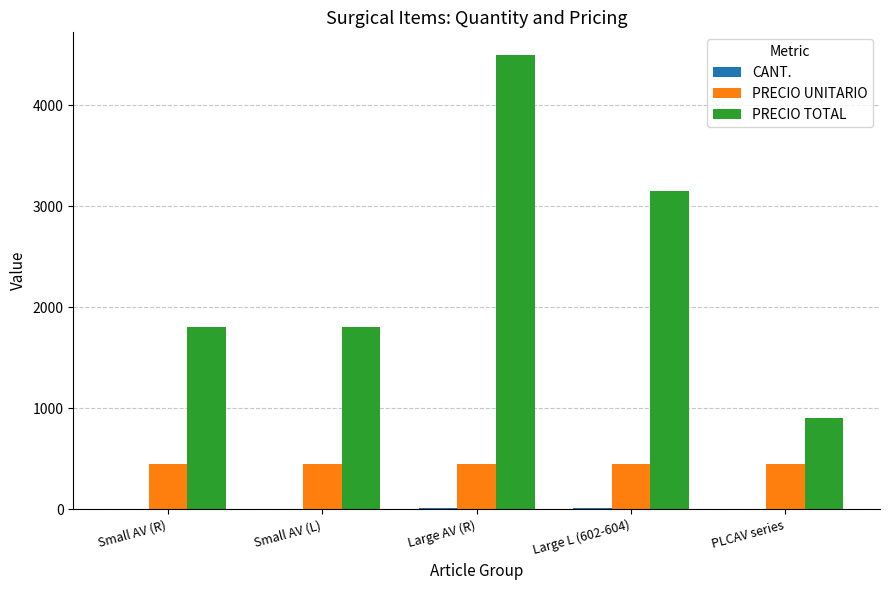

What is the sum of all PRECIO TOTAL values?

12150